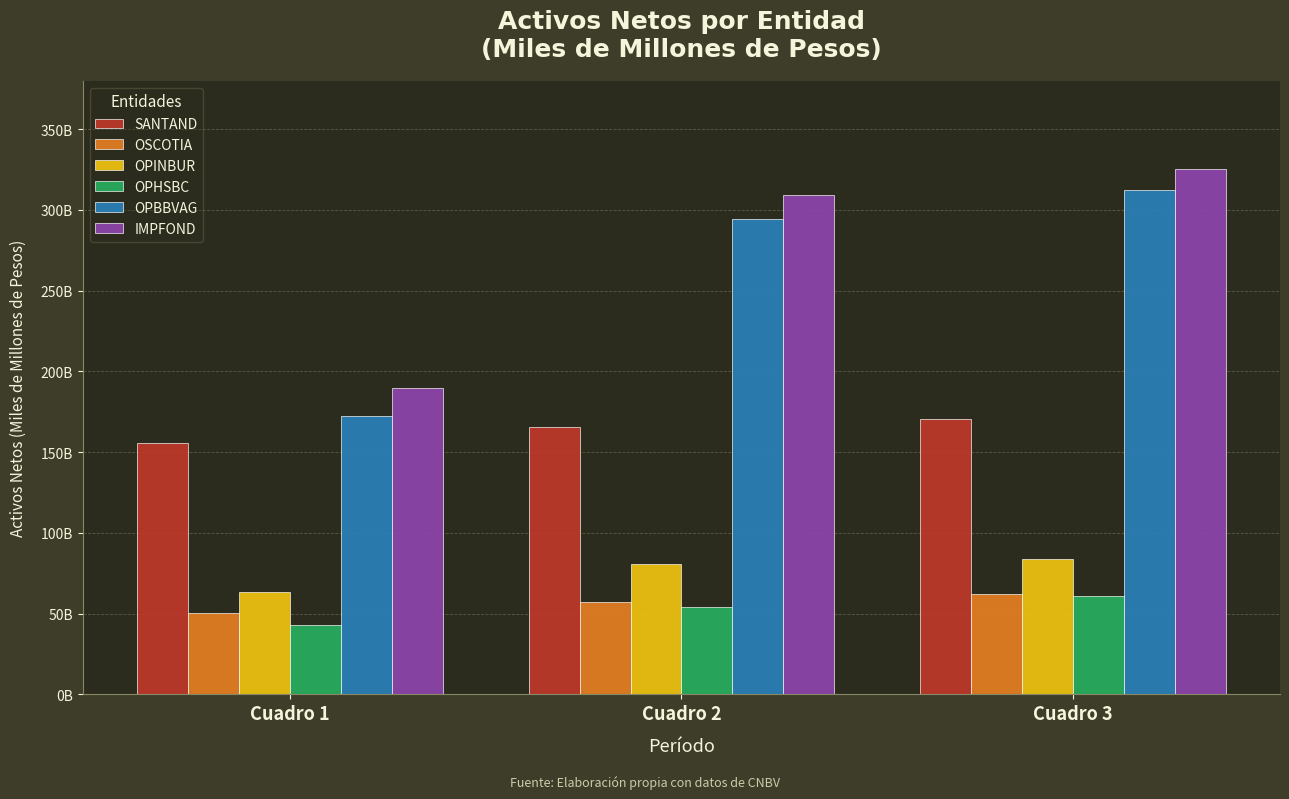

Are the bars grouped side by side (vs. stacked)?

Yes